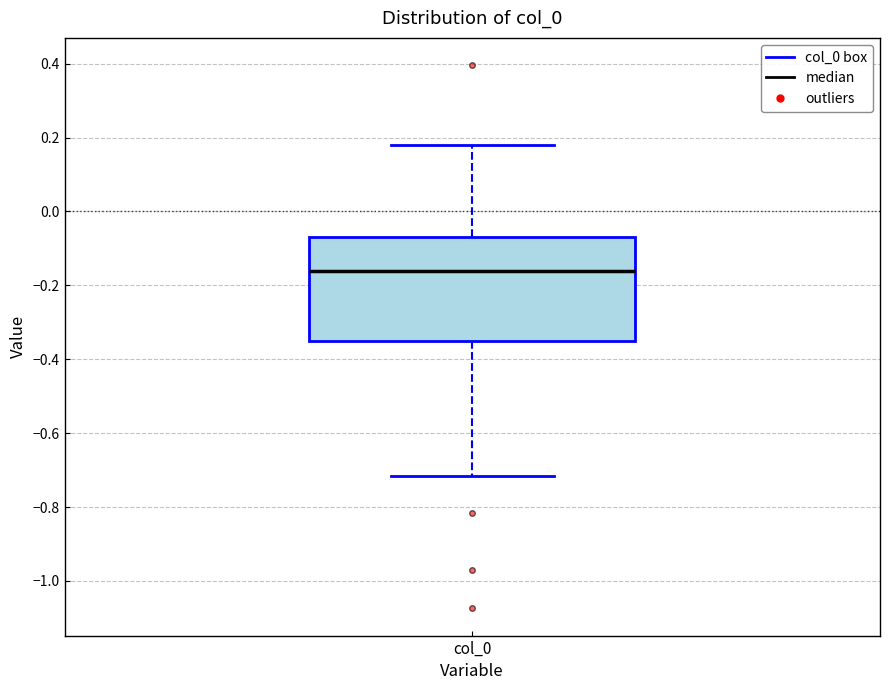

Transcribe this box plot: give where the median line is, the range the box spans, and where the two whiskers end, as read against the y-axis. The values are not printed on the chart, so give them approximately, as read against the axis.

median -0.16, box -0.36 to -0.06, whiskers -0.72 to 0.18